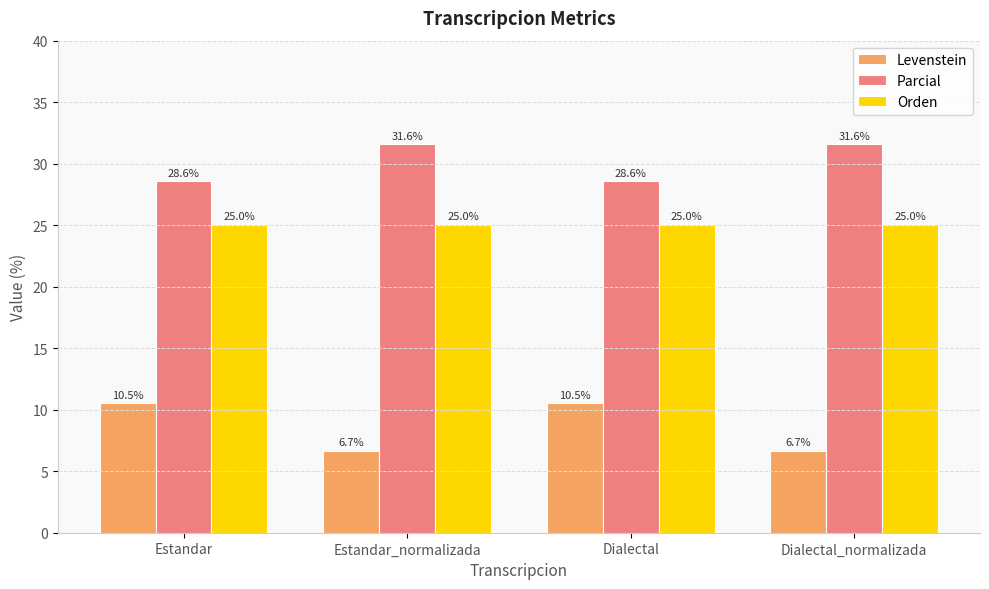

What is the spread (max minus min) of values at Dialectal_normalizada?

24.9